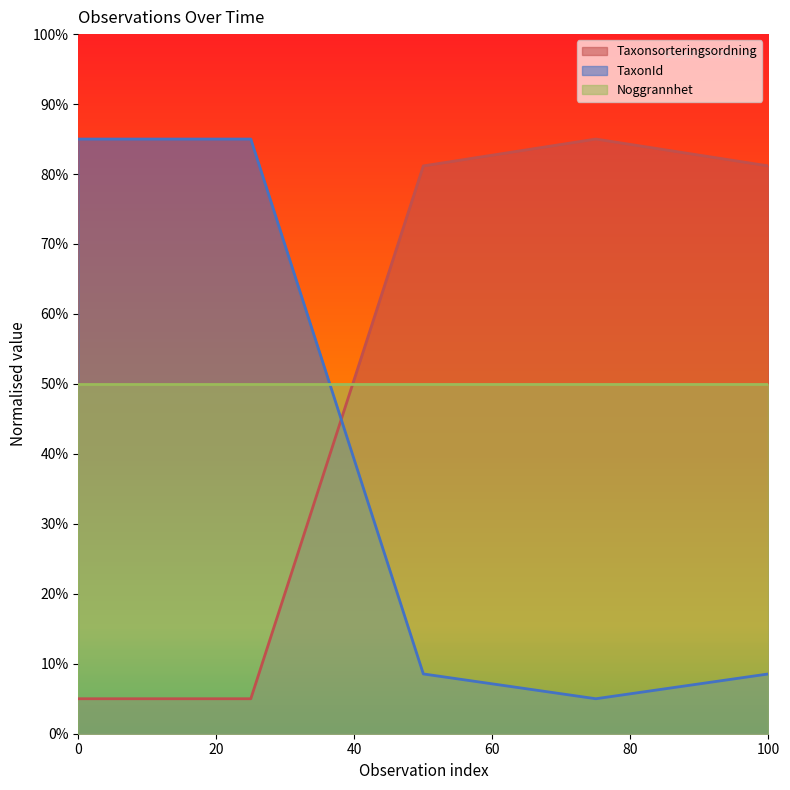

What is the sum of all Taxonsorteringsordning values?

257.3